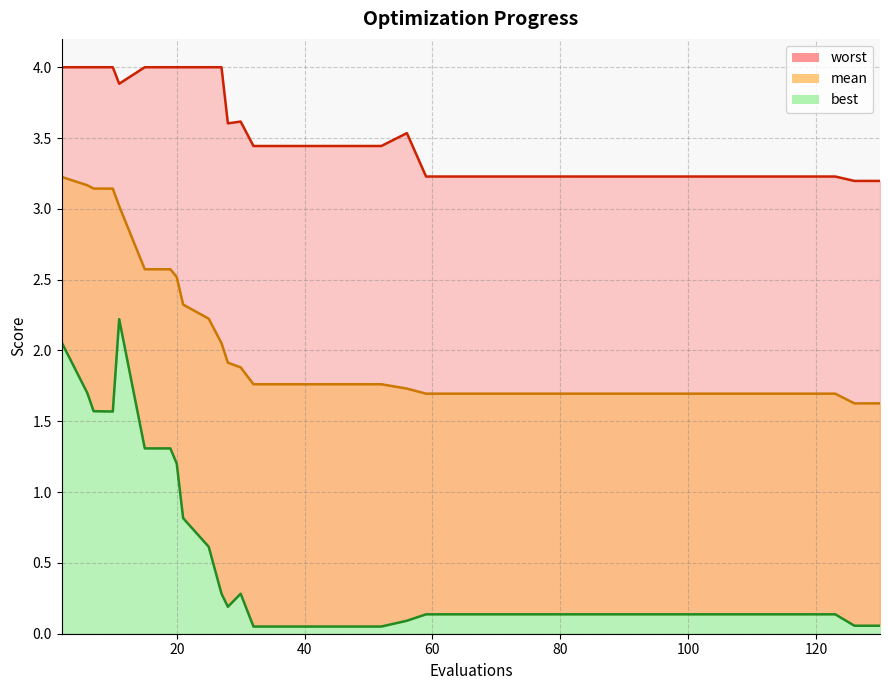

What are all the series names shown in the legend?

mean, best, worst